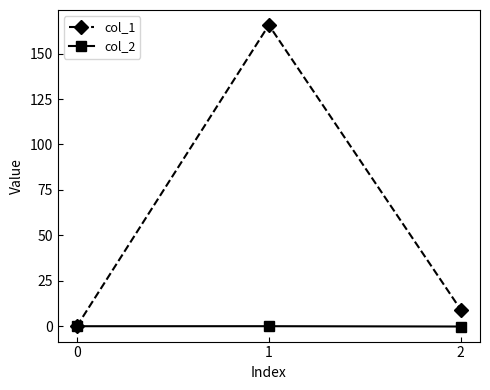

What is the greatest value displayed?

165.7